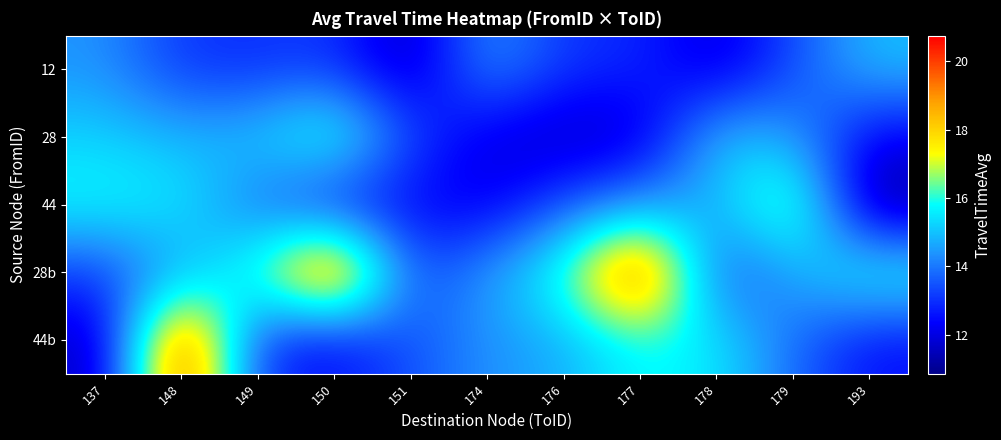

What is the spread (max minus min) of values at 151?

2.1